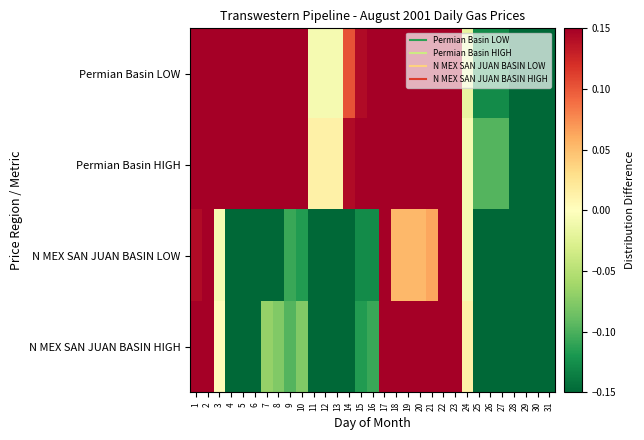

Reading left to right, list all the values displayed in this chart.

Permian Basin LOW: 1=0.5	2=0.5	3=0.3	4=0.2	5=0.2	6=0.2	7=0.2	8=0.3	9=0.2	10=0.2	11=-0.0	12=-0.0	13=-0.0	14=0.1	15=0.1	16=0.2	17=0.6	18=0.3	19=0.3	20=0.3	21=0.2	22=0.3	23=0.3	24=-0.0	25=-0.1	26=-0.1	27=-0.1	28=-0.3	29=-0.4	30=-0.5	31=-0.5
Permian Basin HIGH: 1=0.5	2=0.6	3=0.4	4=0.3	5=0.3	6=0.3	7=0.3	8=0.3	9=0.2	10=0.2	11=0.0	12=0.0	13=0.0	14=0.1	15=0.2	16=0.3	17=0.6	18=0.3	19=0.3	20=0.3	21=0.2	22=0.3	23=0.4	24=-0.0	25=-0.1	26=-0.1	27=-0.1	28=-0.3	29=-0.3	30=-0.5	31=-0.5
N MEX SAN JUAN BASIN LOW: 1=0.1	2=0.3	3=-0.0	4=-0.2	5=-0.2	6=-0.2	7=-0.3	8=-0.2	9=-0.1	10=-0.1	11=-0.3	12=-0.3	13=-0.3	14=-0.2	15=-0.1	16=-0.1	17=0.4	18=0.1	19=0.1	20=0.1	21=0.1	22=0.2	23=0.2	24=-0.0	25=-0.5	26=-0.5	27=-0.5	28=-0.5	29=-0.5	30=-0.5	31=-0.5
N MEX SAN JUAN BASIN HIGH: 1=0.2	2=0.3	3=0.0	4=-0.2	5=-0.2	6=-0.2	7=-0.1	8=-0.1	9=-0.1	10=-0.1	11=-0.3	12=-0.3	13=-0.3	14=-0.2	15=-0.1	16=-0.1	17=0.4	18=0.2	19=0.2	20=0.2	21=0.2	22=0.2	23=0.3	24=0.0	25=-0.4	26=-0.4	27=-0.4	28=-0.4	29=-0.4	30=-0.5	31=-0.5